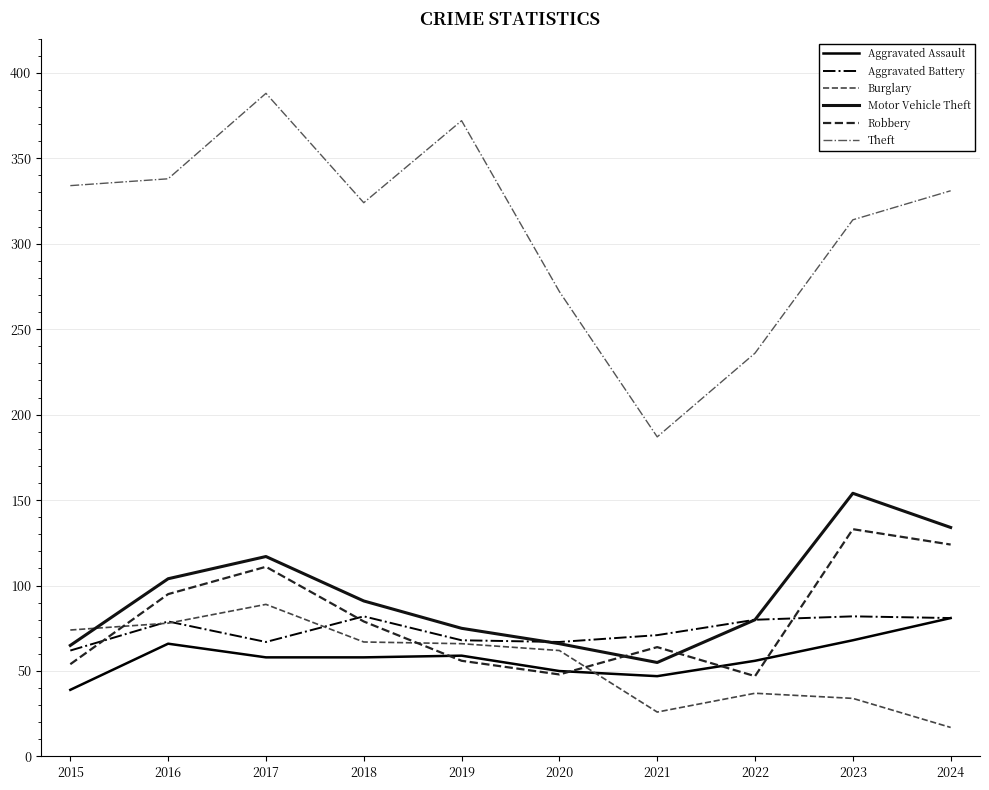

Is this an area chart (filled region under the line)?

No